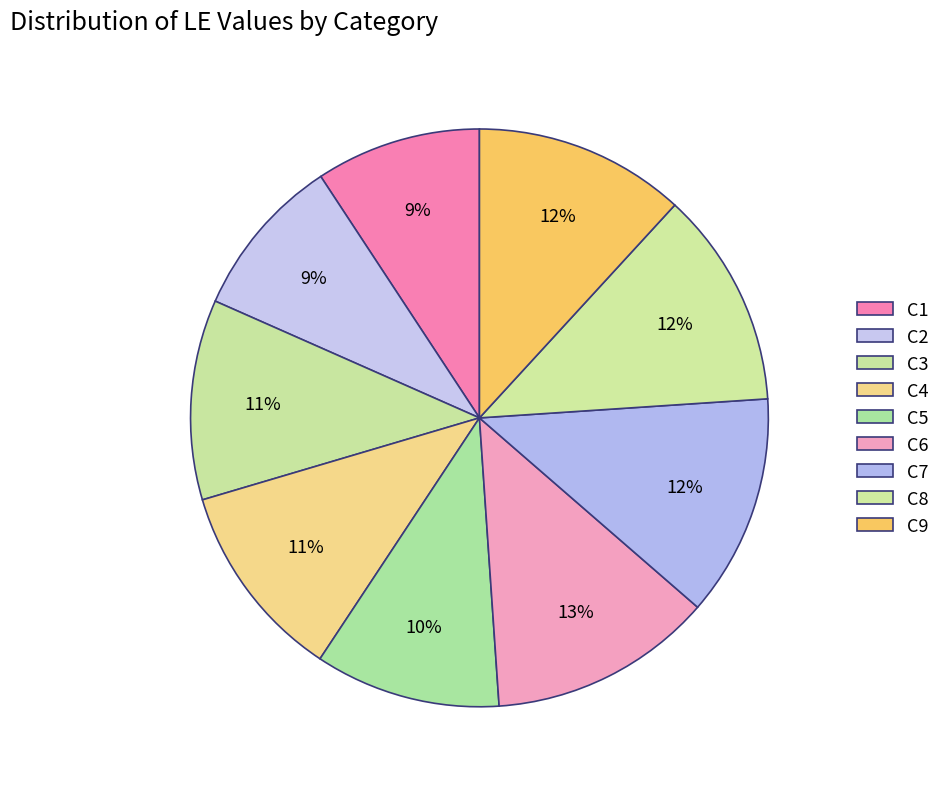

Combined, do C1 and C4 account for over 50%?

No